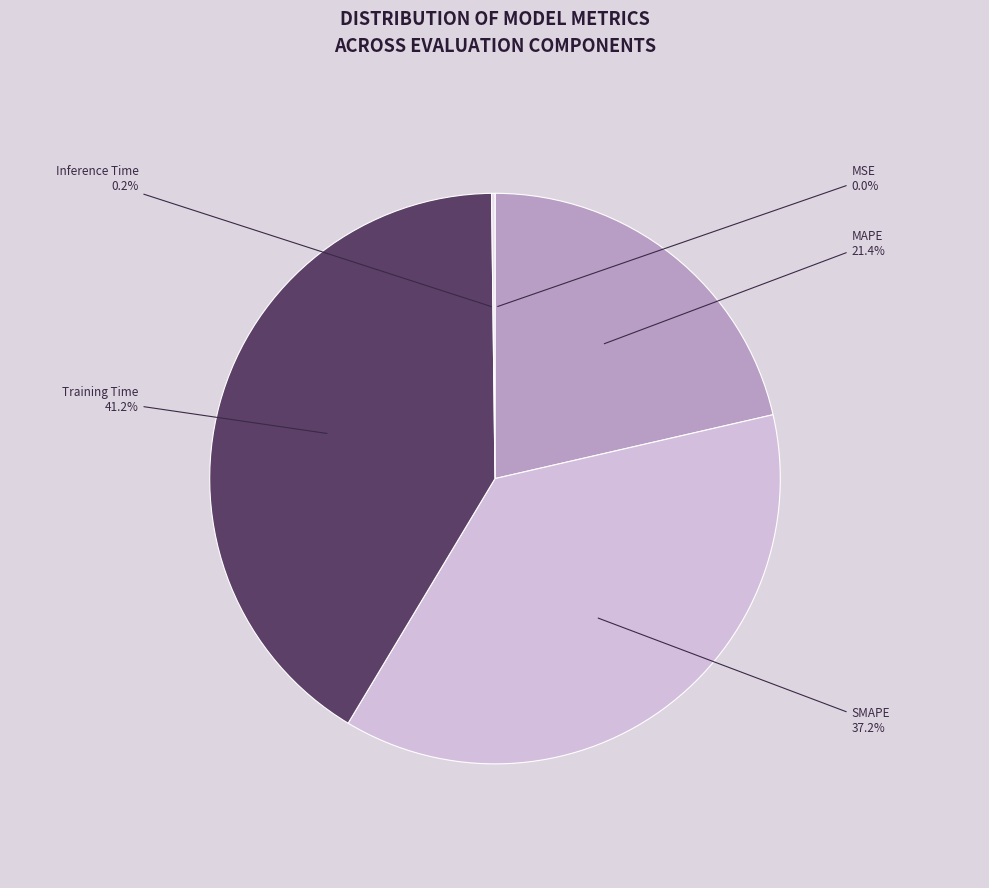

What portion of the pie excludes MAPE?

78.6%